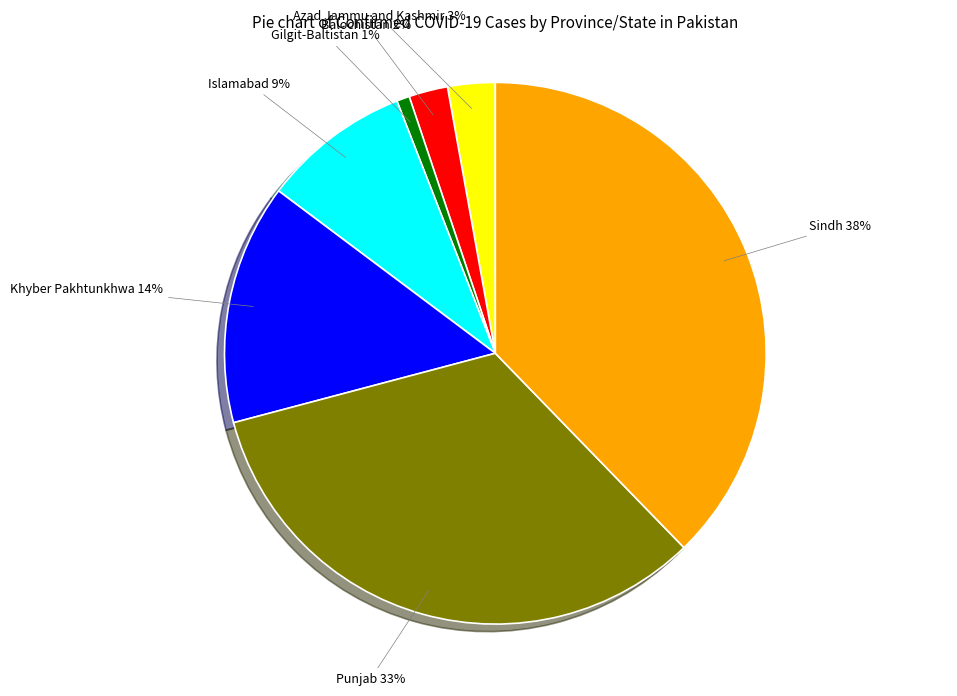

To the nearest percent, what is the difference between the largest and smallest slice percentages?

37%